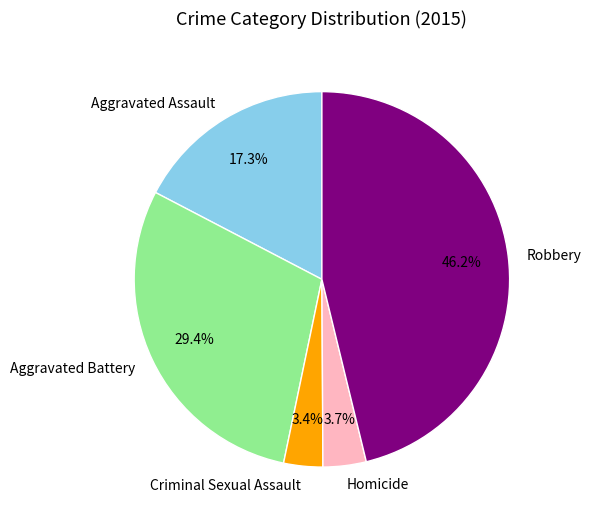

What is the ratio of the value at Aggravated Battery to the value at Homicide?

7.9